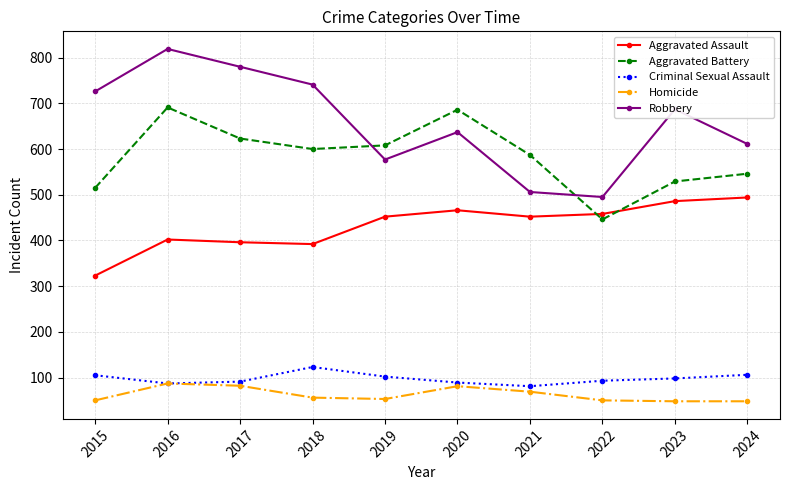

True or false: Aggravated Assault and Criminal Sexual Assault intersect in this chart.

False